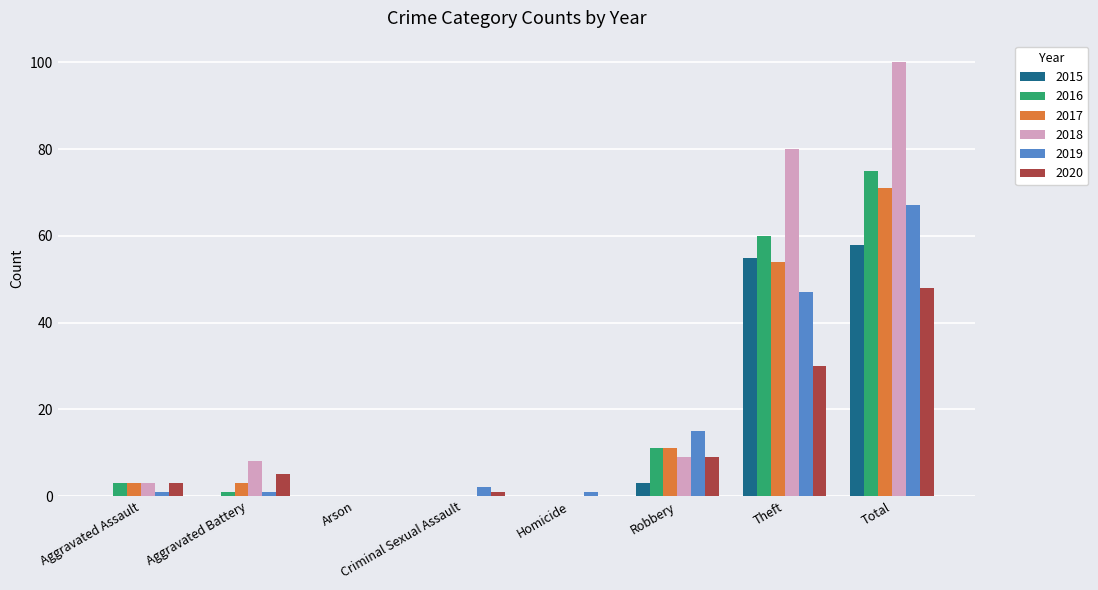

At which category is the sum across all series the highest?

Total